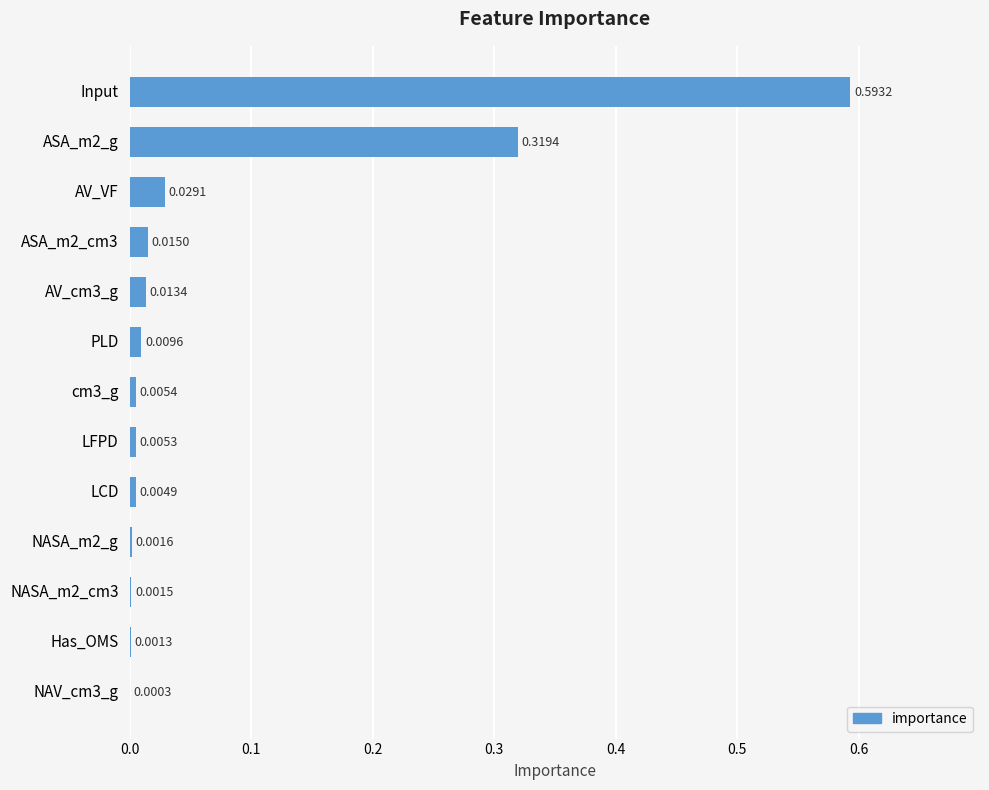

How many distinct data groups are displayed?

1